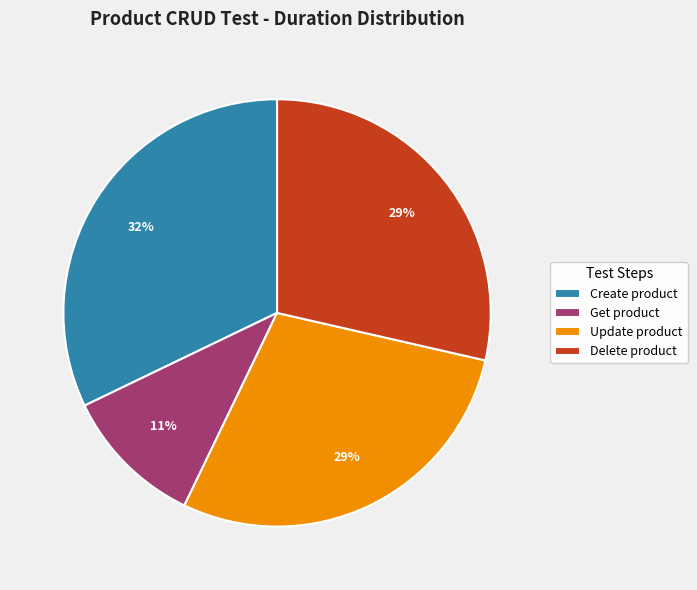

Count the number of slices in the pie.

4